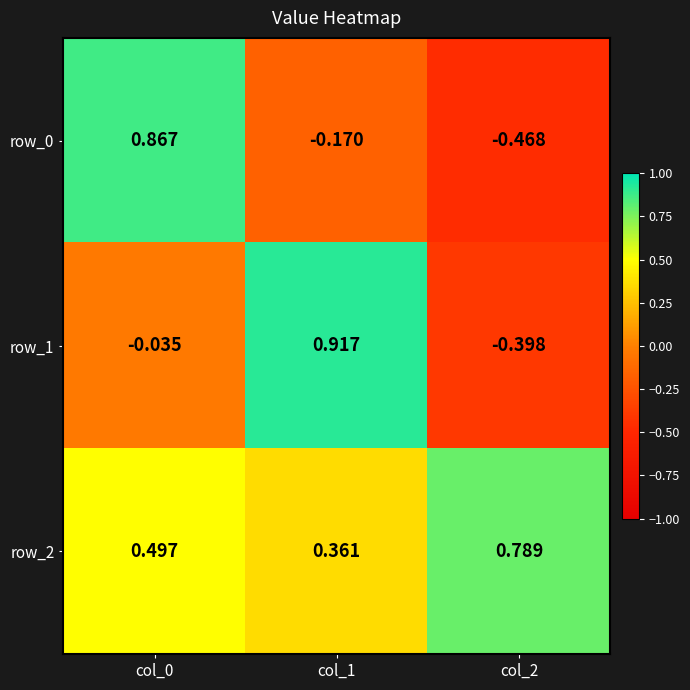

Is the value of row_2 at col_0 greater than the value of row_1 at col_1?

No